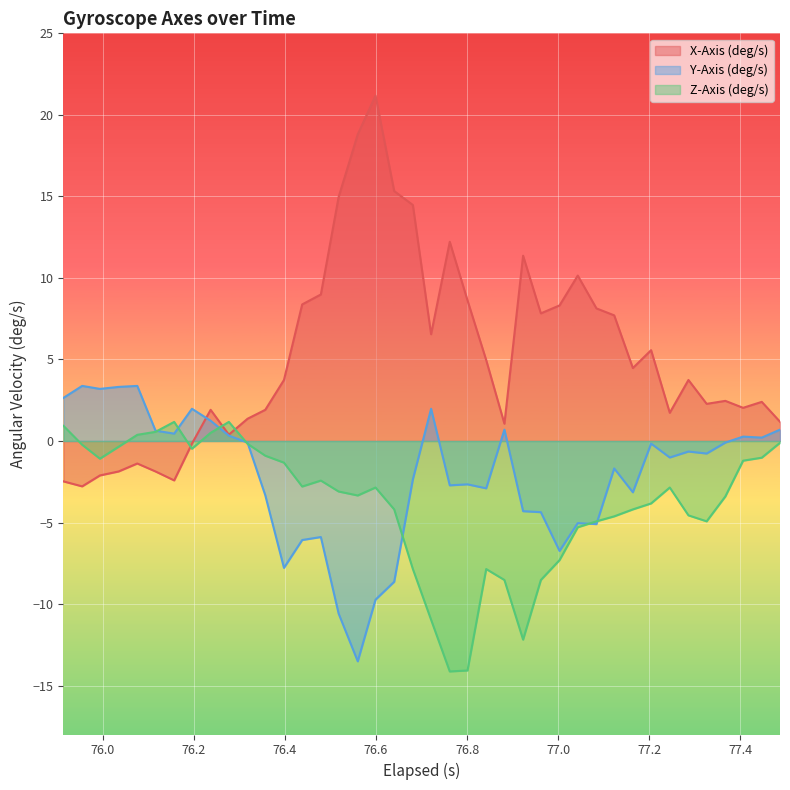

What is the difference between the maximum and minimum values in the X-Axis (deg/s) series?

24.0